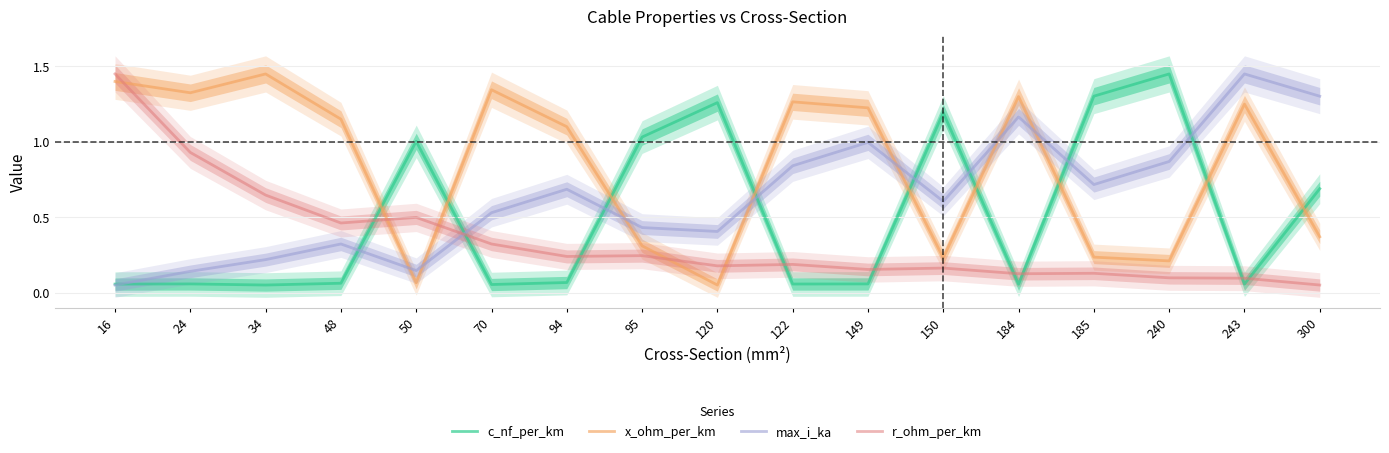

Where is r_ohm_per_km nearest to the value 0?

300